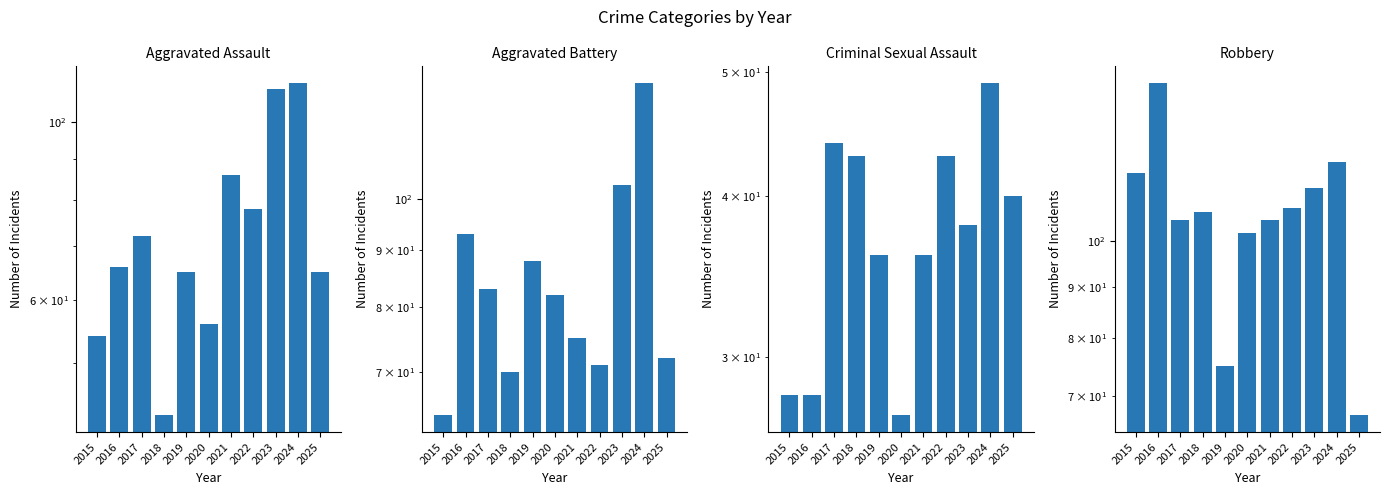

What is the sum of all Robbery values?

1163